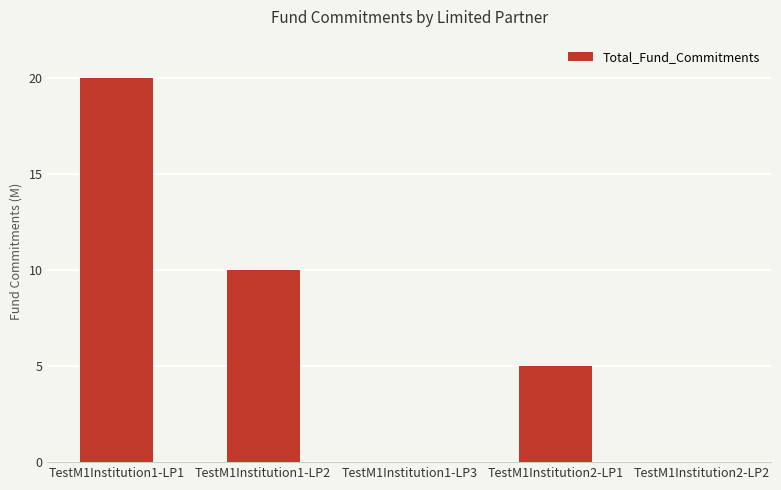

Are the bars horizontal?

No